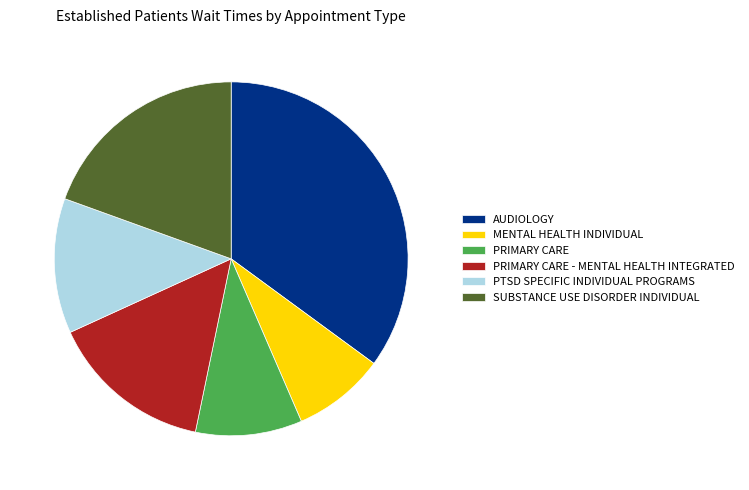

Rank the categories by value from lowest to highest.

MENTAL HEALTH INDIVIDUAL, PRIMARY CARE, PTSD SPECIFIC INDIVIDUAL PROGRAMS, PRIMARY CARE - MENTAL HEALTH INTEGRATED, SUBSTANCE USE DISORDER INDIVIDUAL, AUDIOLOGY